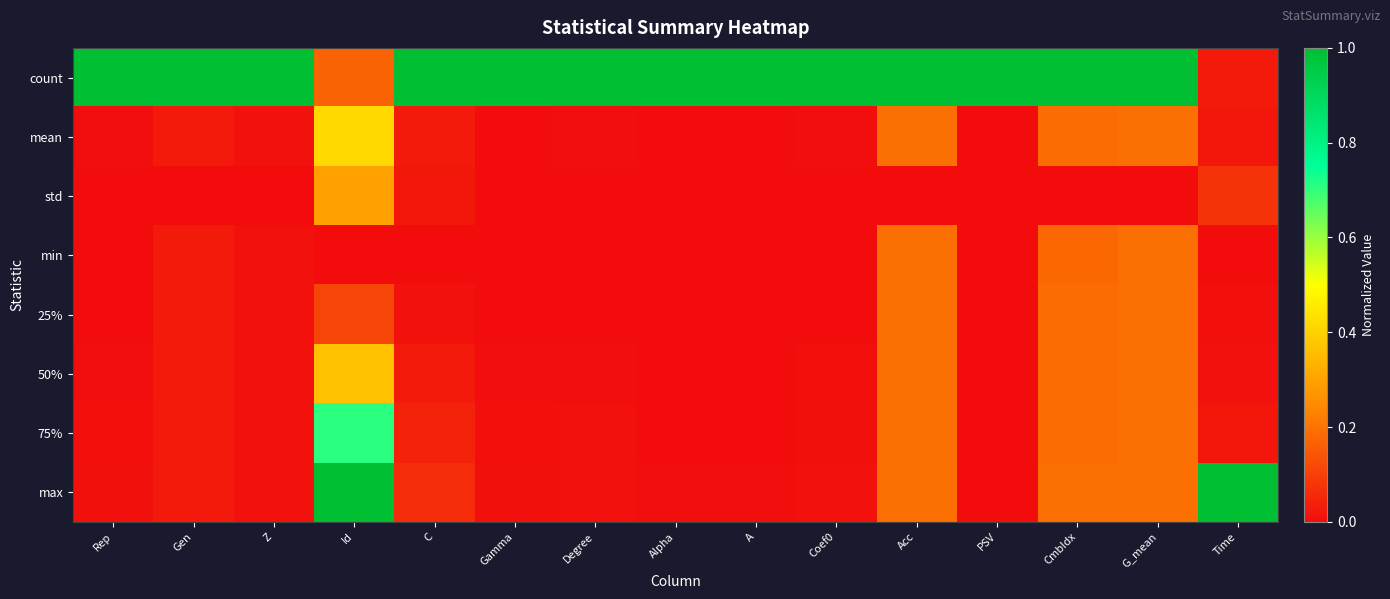

Reading left to right, transcribe all the data shown in this chart.

count: Rep=1.0	Gen=1.0	Z=1.0	Id=0.2	C=1.0	Gamma=1.0	Degree=1.0	Alpha=1.0	A=1.0	Coef0=1.0	Acc=1.0	PSV=1.0	CmbIdx=1.0	G_mean=1.0	Time=0.0
mean: Rep=0.0	Gen=0.0	Z=0.0	Id=0.4	C=0.0	Gamma=0.0	Degree=0.0	Alpha=0.0	A=0.0	Coef0=0.0	Acc=0.2	PSV=0.0	CmbIdx=0.2	G_mean=0.2	Time=0.0
std: Rep=0.0	Gen=0.0	Z=0.0	Id=0.3	C=0.0	Gamma=0.0	Degree=0.0	Alpha=0.0	A=0.0	Coef0=0.0	Acc=0.0	PSV=0.0	CmbIdx=0.0	G_mean=0.0	Time=0.1
min: Rep=0.0	Gen=0.0	Z=0.0	Id=0.0	C=0.0	Gamma=0.0	Degree=0.0	Alpha=0.0	A=0.0	Coef0=0.0	Acc=0.2	PSV=0.0	CmbIdx=0.2	G_mean=0.2	Time=0.0
25%: Rep=0.0	Gen=0.0	Z=0.0	Id=0.1	C=0.0	Gamma=0.0	Degree=0.0	Alpha=0.0	A=0.0	Coef0=0.0	Acc=0.2	PSV=0.0	CmbIdx=0.2	G_mean=0.2	Time=0.0
50%: Rep=0.0	Gen=0.0	Z=0.0	Id=0.4	C=0.0	Gamma=0.0	Degree=0.0	Alpha=0.0	A=0.0	Coef0=0.0	Acc=0.2	PSV=0.0	CmbIdx=0.2	G_mean=0.2	Time=0.0
75%: Rep=0.0	Gen=0.0	Z=0.0	Id=0.7	C=0.0	Gamma=0.0	Degree=0.0	Alpha=0.0	A=0.0	Coef0=0.0	Acc=0.2	PSV=0.0	CmbIdx=0.2	G_mean=0.2	Time=0.0
max: Rep=0.0	Gen=0.0	Z=0.0	Id=1.0	C=0.1	Gamma=0.0	Degree=0.0	Alpha=0.0	A=0.0	Coef0=0.0	Acc=0.2	PSV=0.0	CmbIdx=0.2	G_mean=0.2	Time=1.0